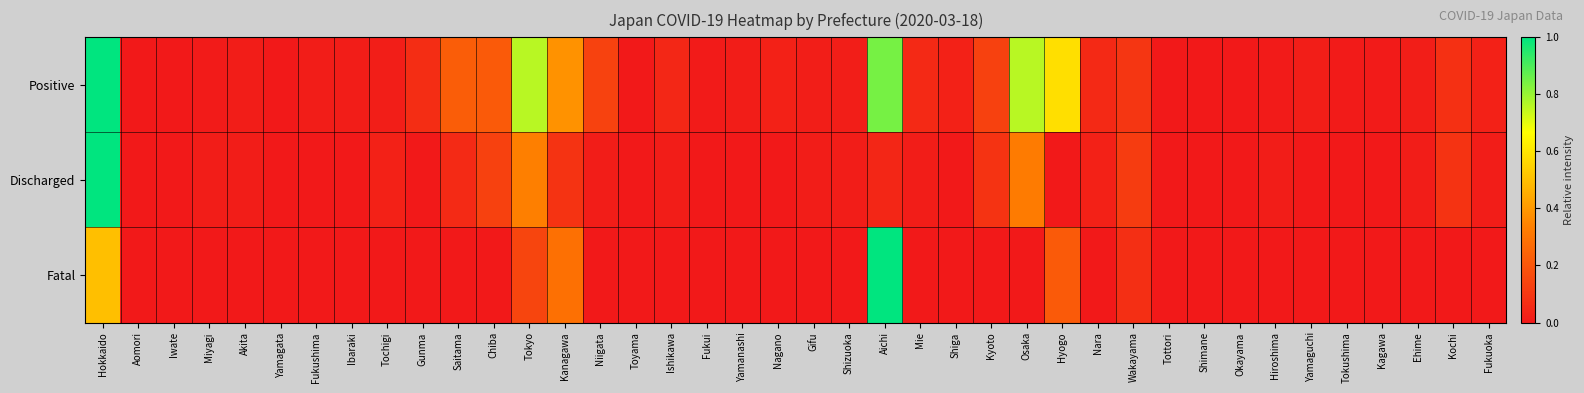

Count the number of data series in this chart.

3